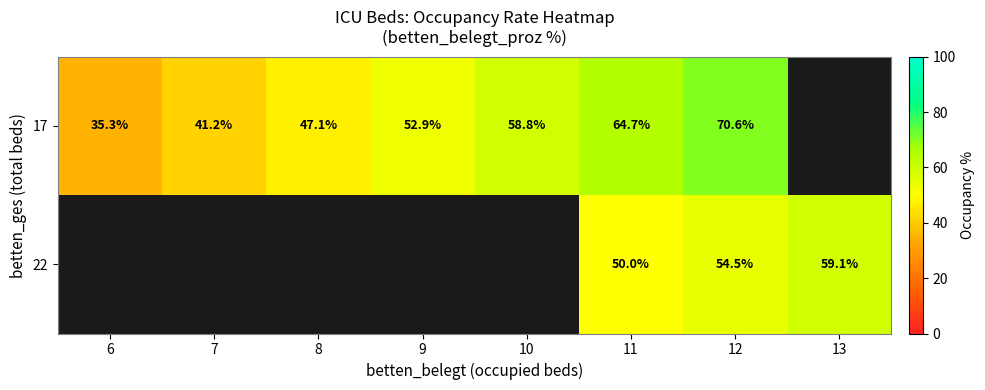

Is the value of 17 at 12 greater than the value of 22 at 13?

Yes